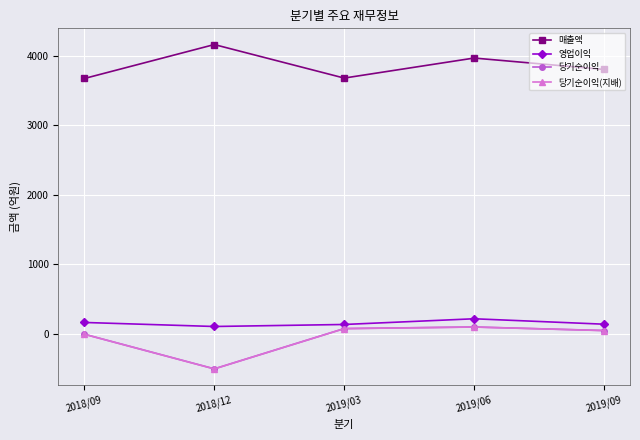

Which category has the highest value across all series?

2018/12